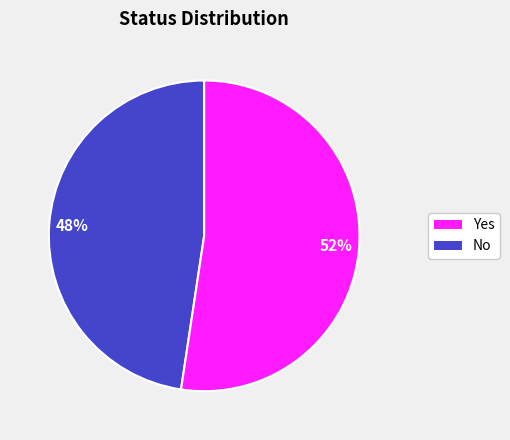

Does any single category account for the majority?

Yes